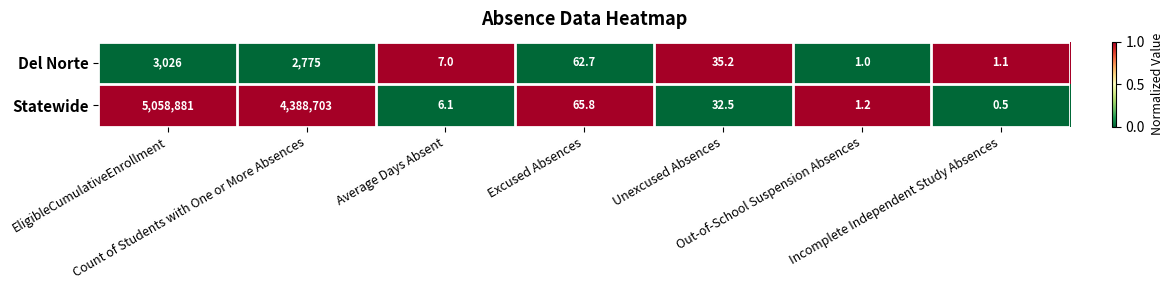

List the series in order of their overall mean, highest first.

Statewide, Del Norte